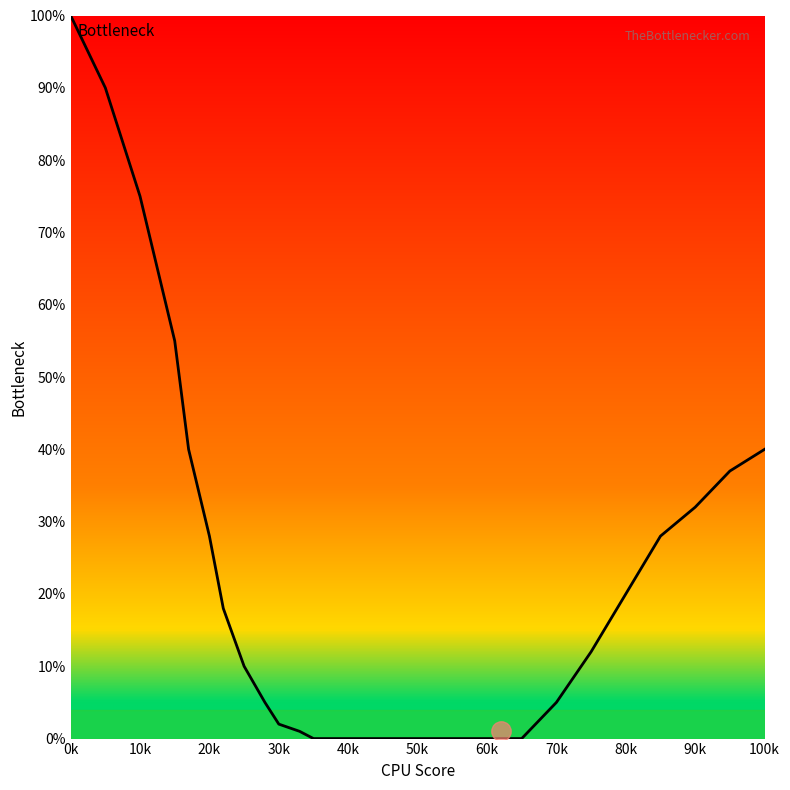

How many lines are shown in the chart?

1